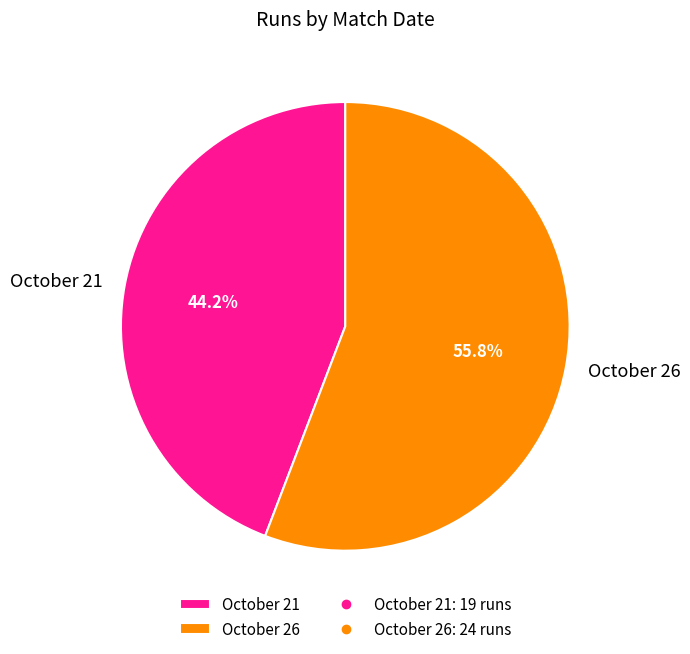

The October 21 slice represents 58% of the pie. True or false?

False